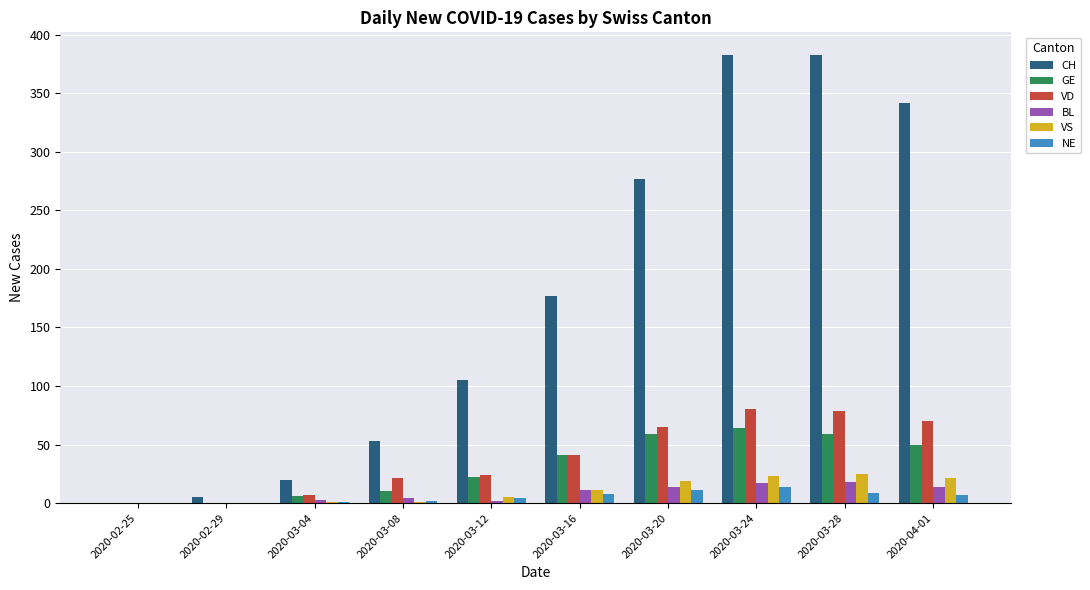

Which series has the largest total across all categories?

CH